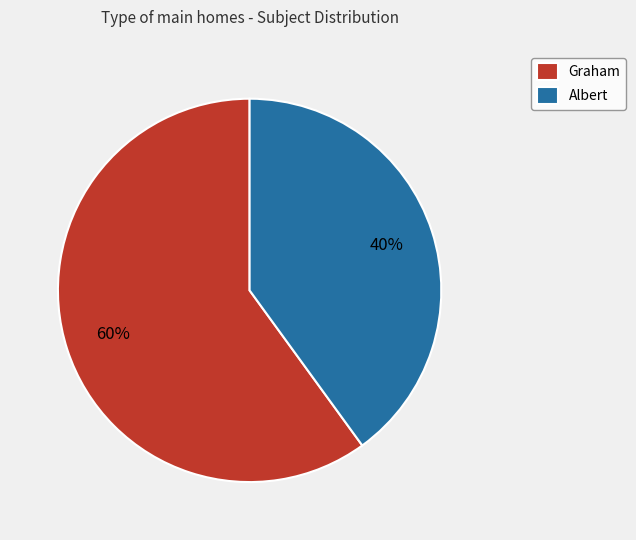

Which category accounts for the majority?

Graham